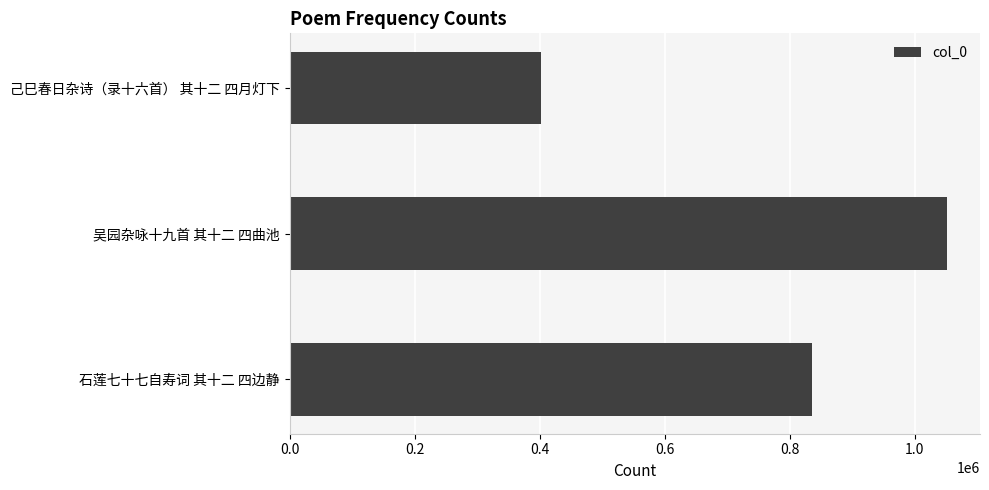

How many data points are less than 835835?

1